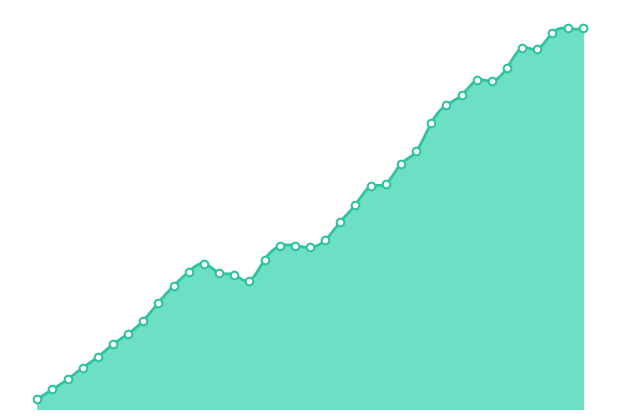

Approximately how many times larger is the value at 28 compared to 34?

0.8